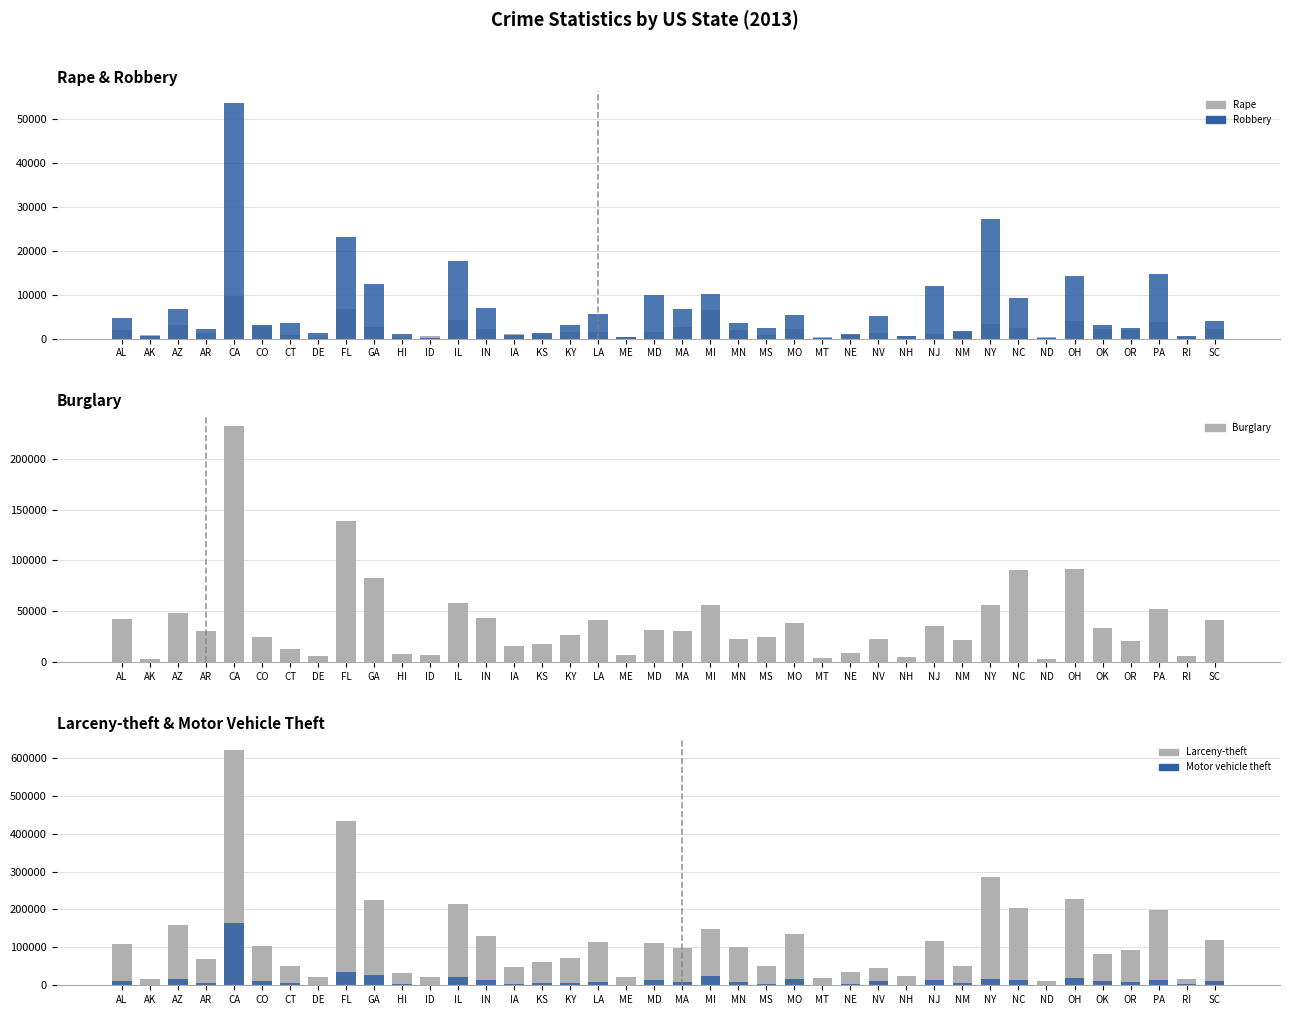

Which series has the largest total across all categories?

Larceny-theft